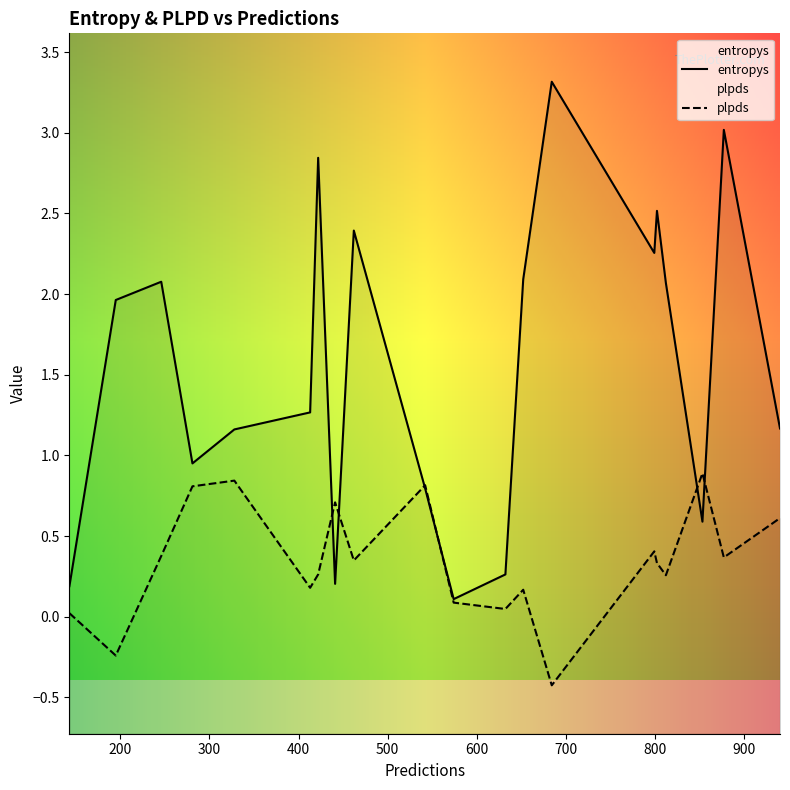

The plpds series shows 0.5 at 17. True or false?

False